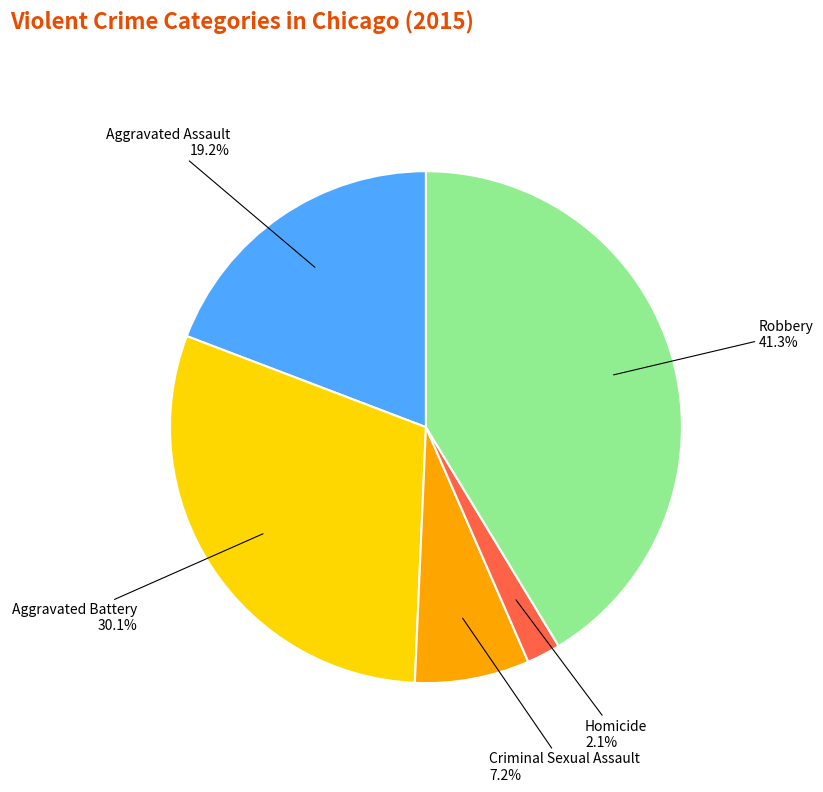

Which has a higher value, Criminal Sexual Assault or Homicide?

Criminal Sexual Assault